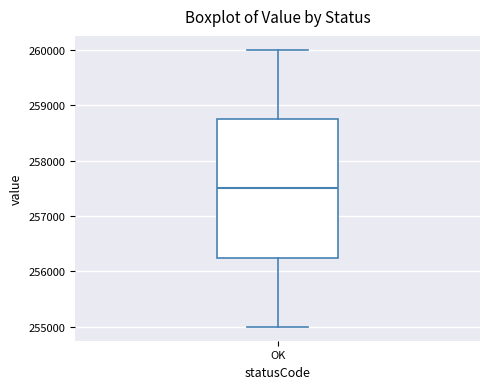

Where does the median line of the box for OK sit on the y-axis? The values are not printed on the chart, so give them approximately, as read against the axis.

257500